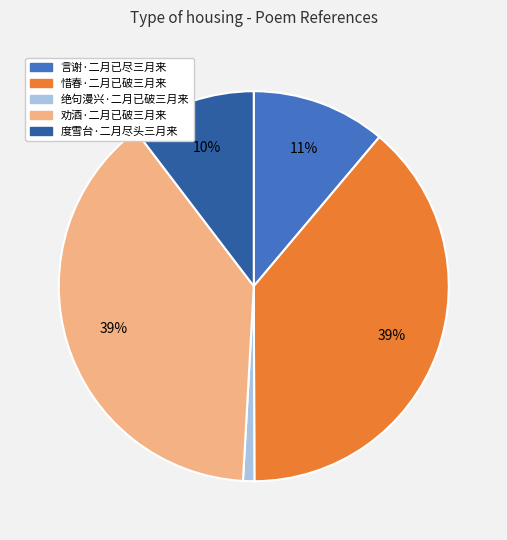

Is 惜春·二月已破三月来 the majority of the pie?

No